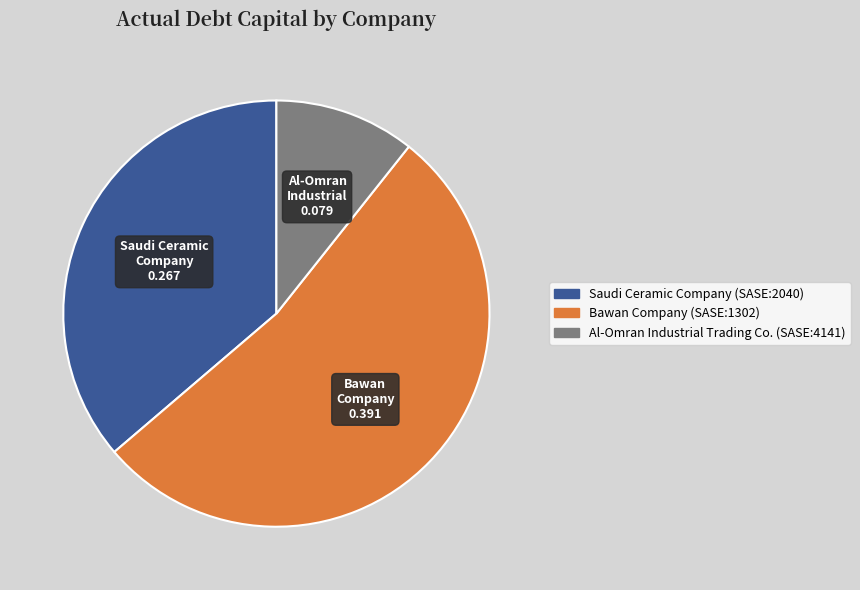

Rank the categories by value from lowest to highest.

Al-Omran Industrial Trading Co. (SASE:4141), Saudi Ceramic Company (SASE:2040), Bawan Company (SASE:1302)